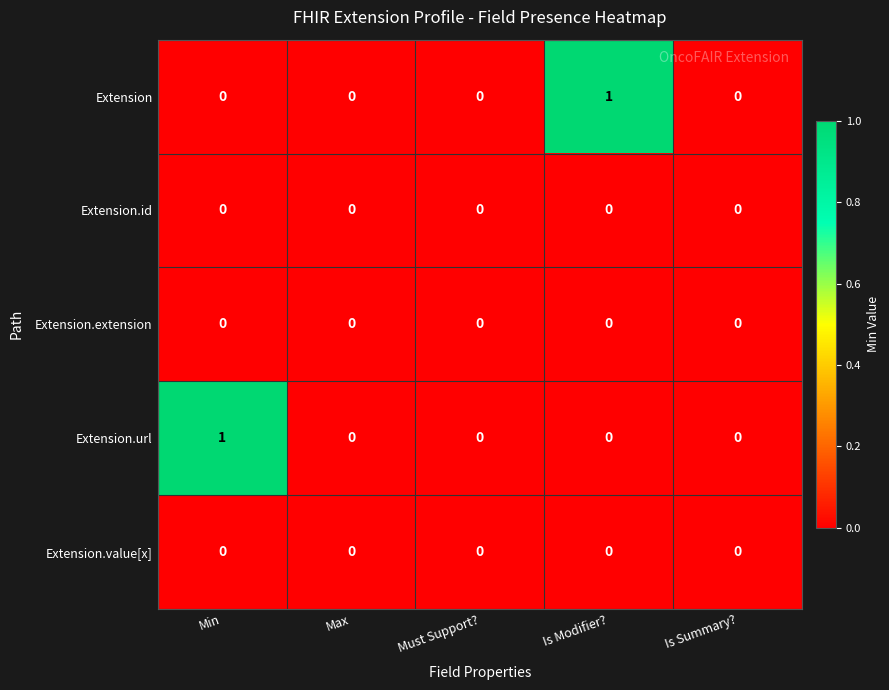

Count the Extension values in the range 0 to 1.

5